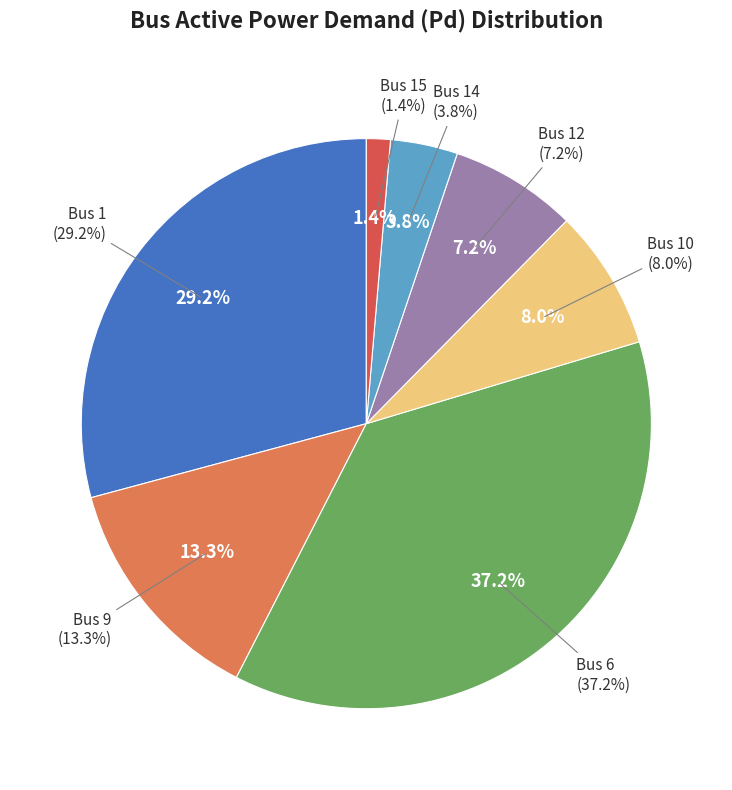

Is it true that Bus 10 is 22% of the pie?

False